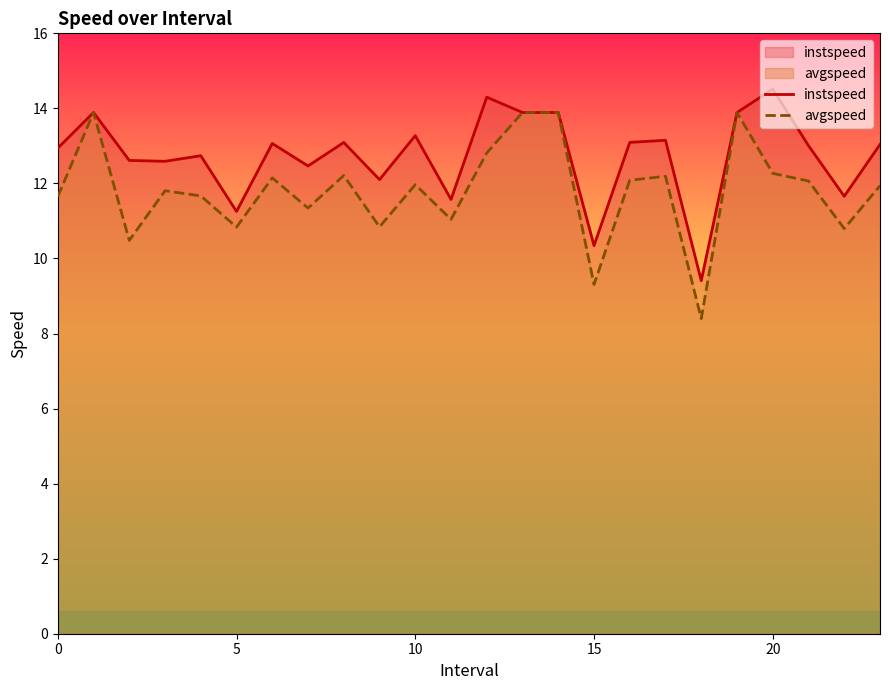

What is the label of the 7th point from the left?

6